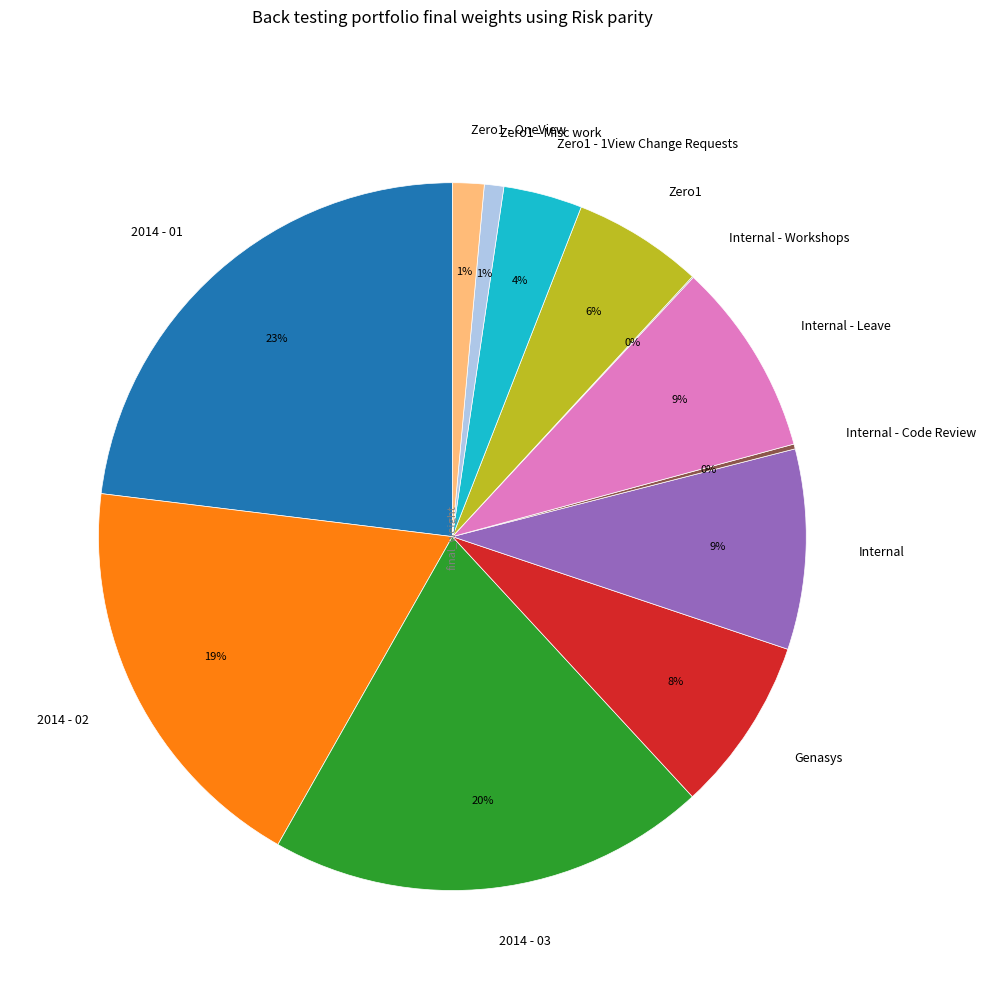

Between Zero1 - OneView and Internal, which is larger?

Internal